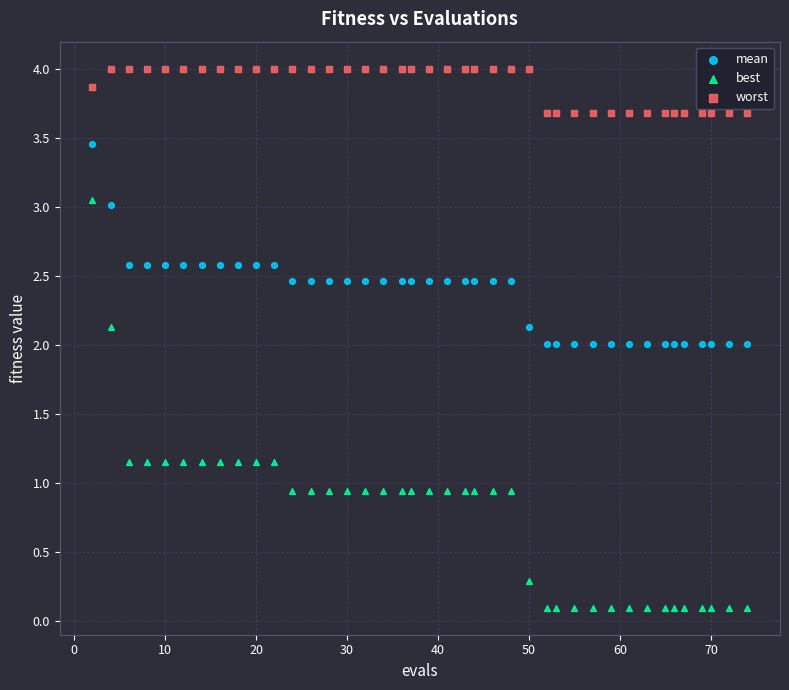

Which series reaches the maximum Y coordinate?

worst